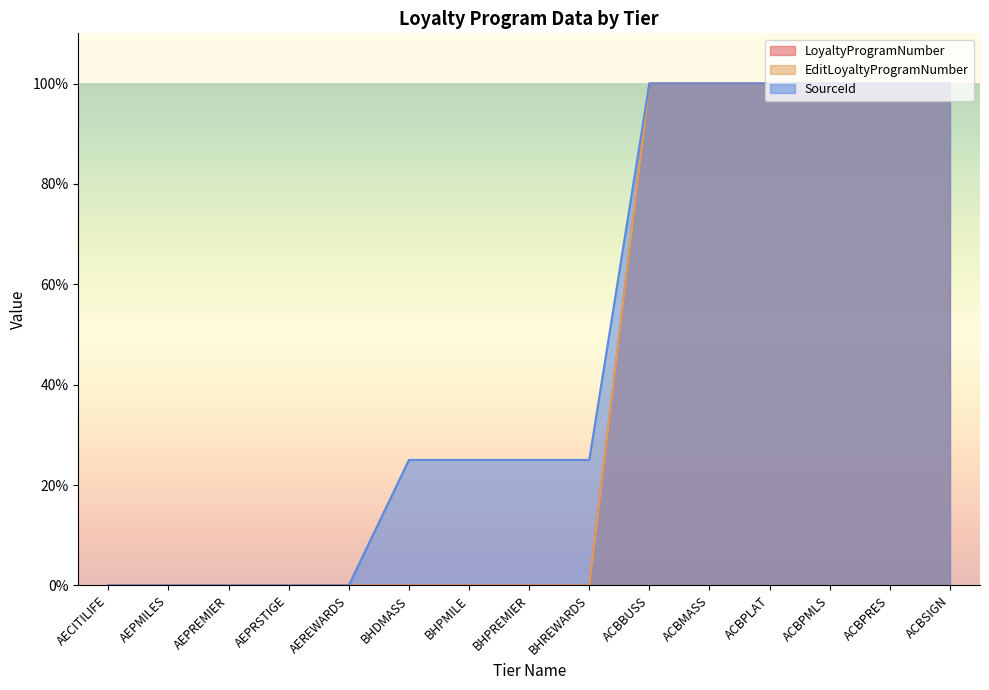

What is the label of the 1st point from the left?

AECITILIFE